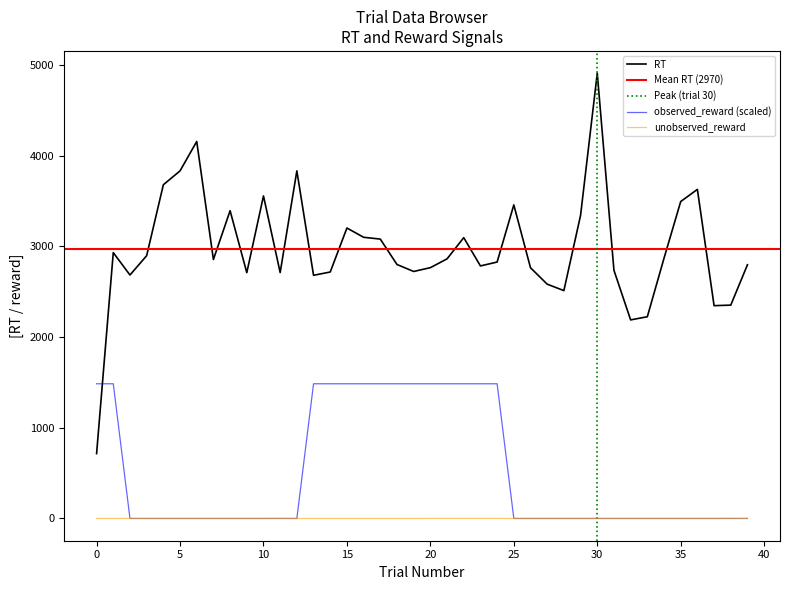

Count the number of data series in this chart.

3